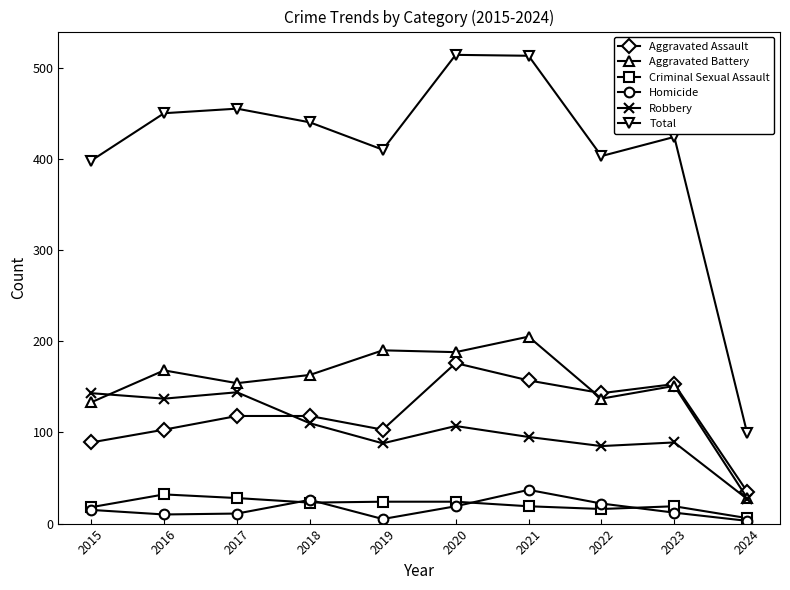

At how many categories does at least one series exceed 320?

9